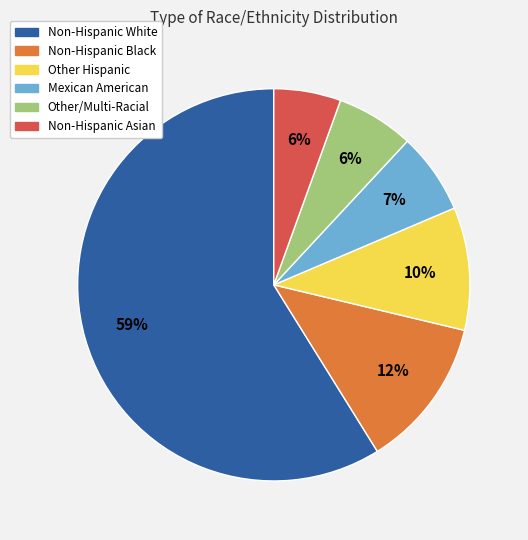

To the nearest percent, what portion does Other Hispanic represent?

10%